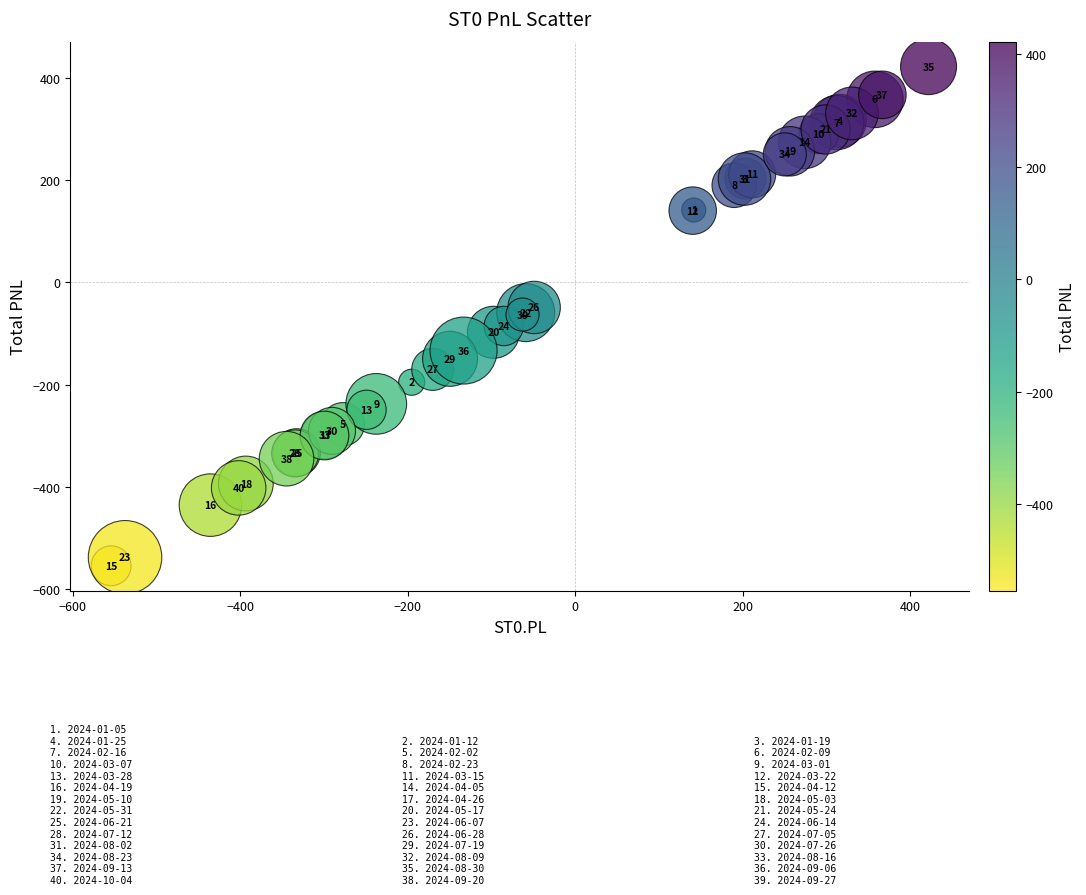

What Y value in the scatter plot is closest to -66?

-62.8